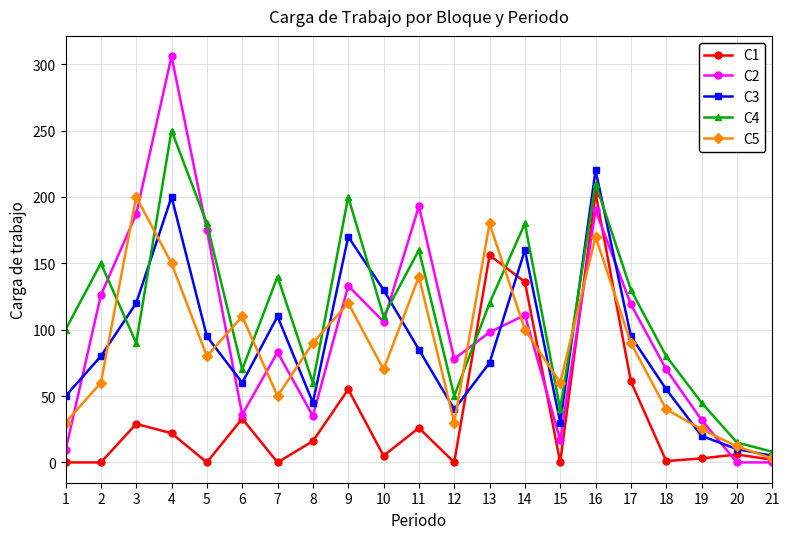

Where do C5 and C2 first cross each other?

1 and 2